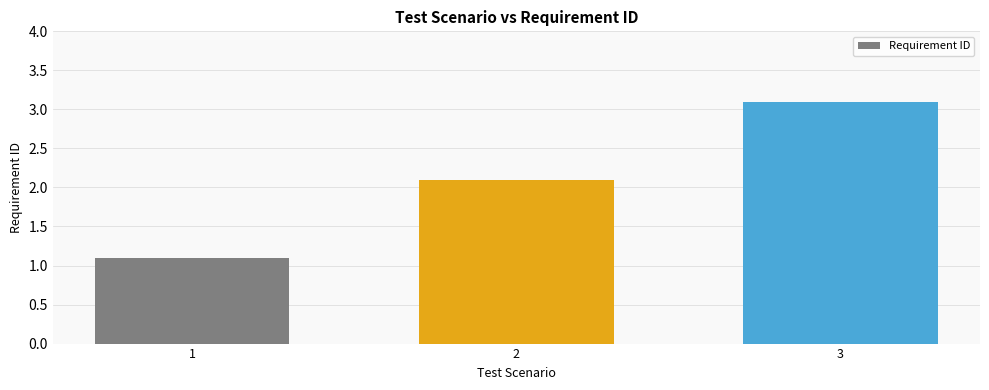

Reading right to left, what are all the values shown in this chart?

3=3.1	2=2.1	1=1.1